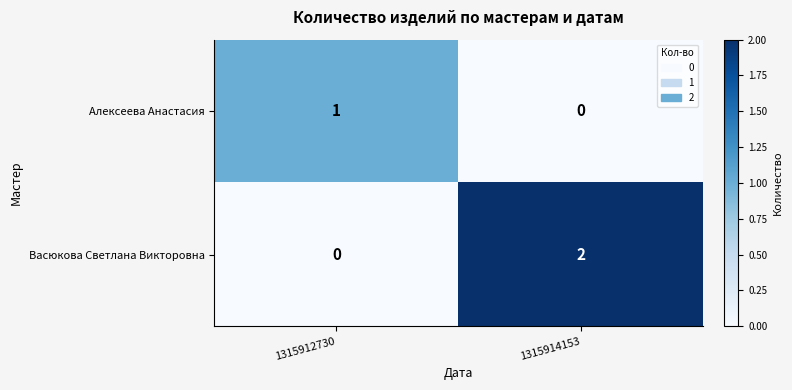

At which category does the chart reach its peak across all series?

1315914153